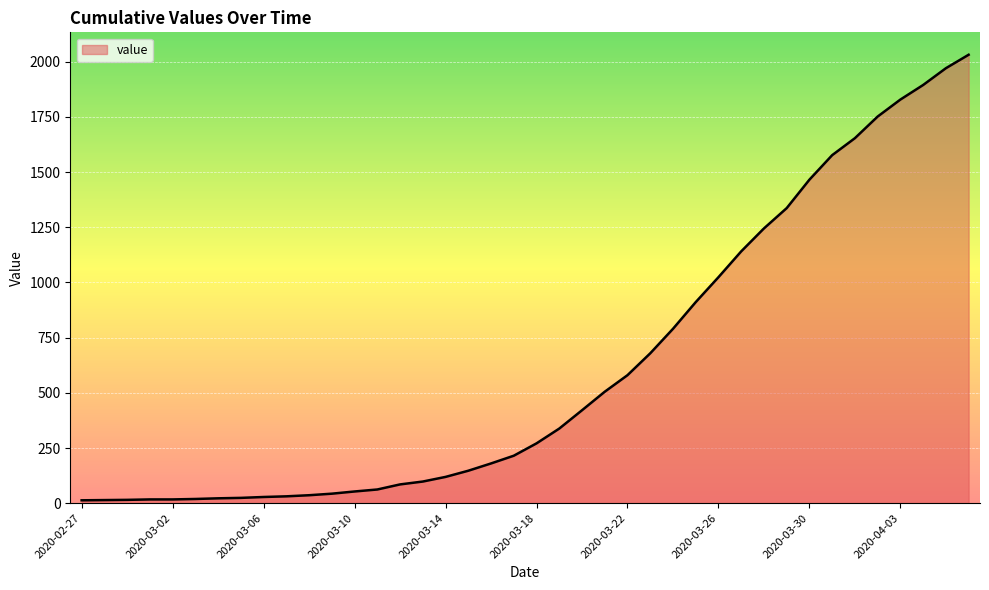

What is the maximum value shown in the chart?

2032